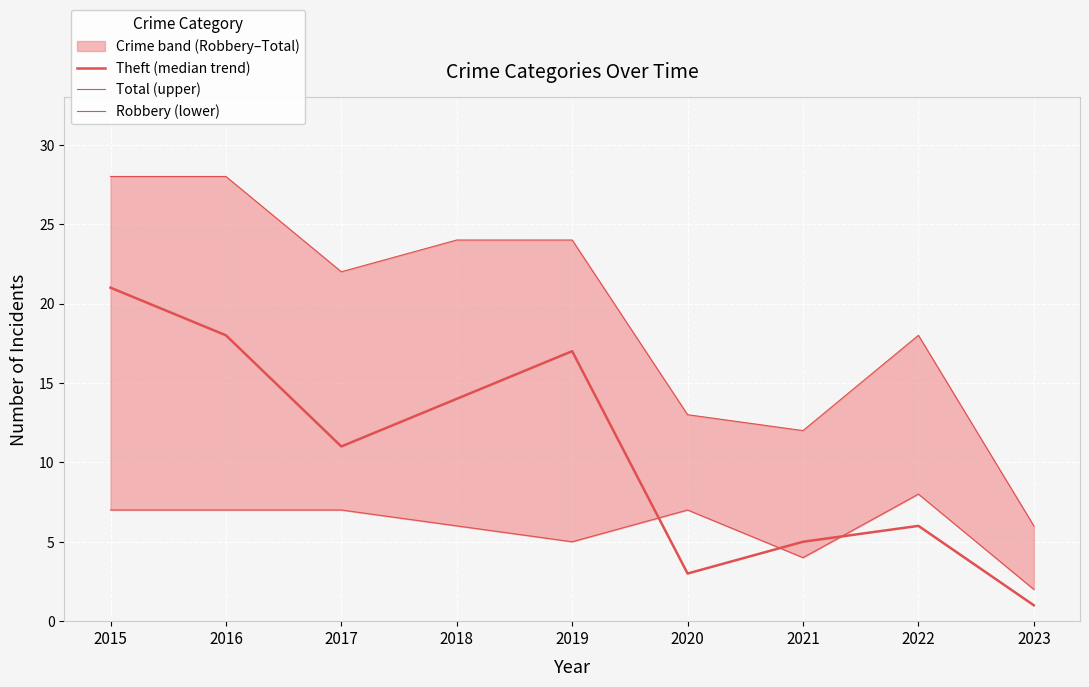

Which series has the largest total across all categories?

Total (upper)